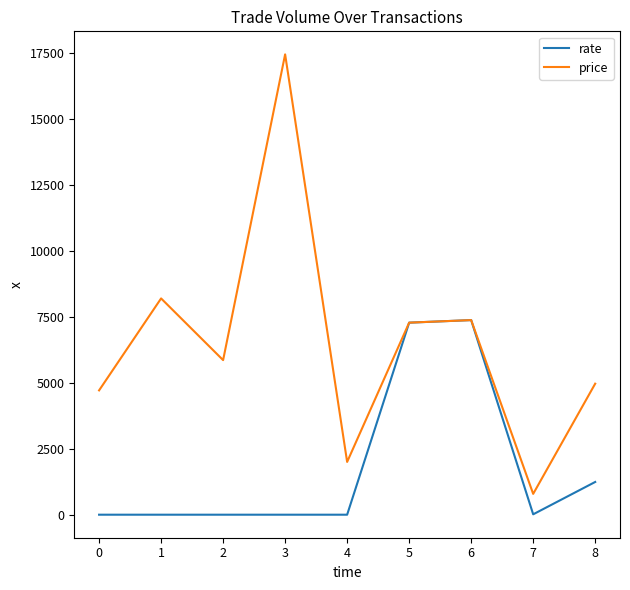

Rank the series at 2 from highest to lowest value.

price, rate